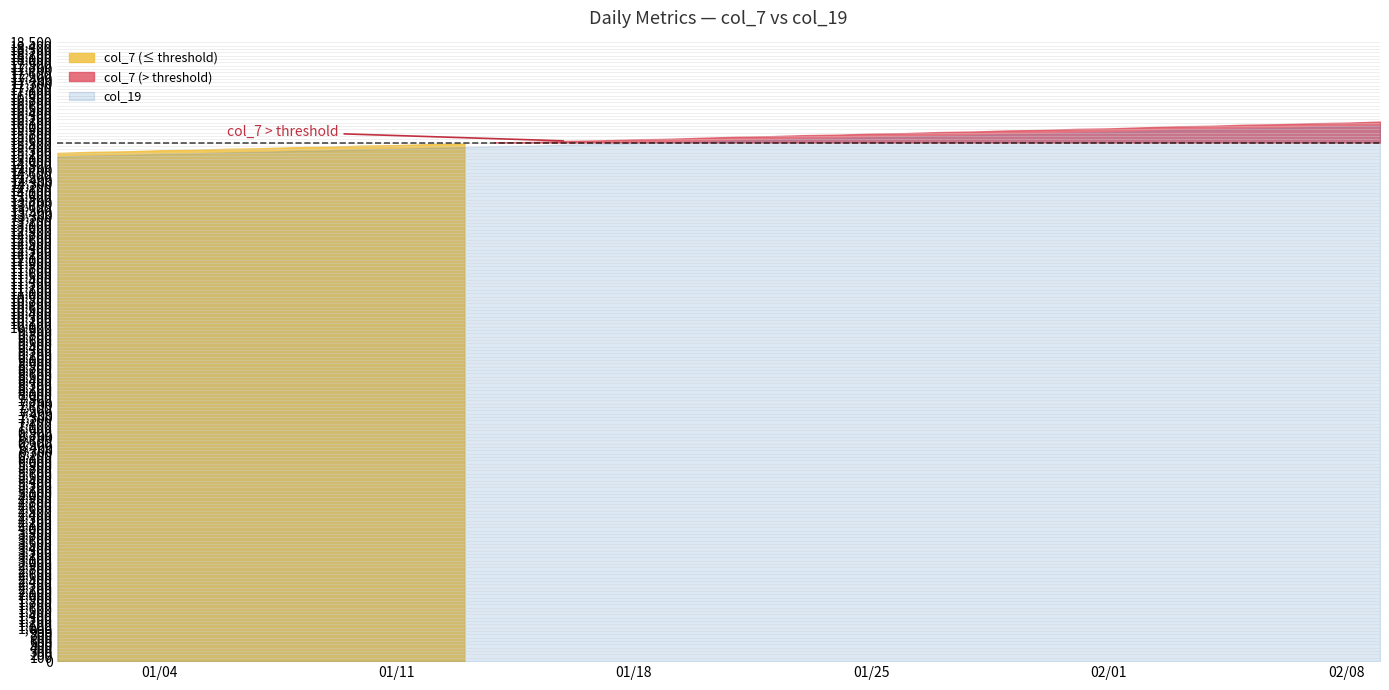

What is the approximate value of col_7 at 2022-01-24?

15738